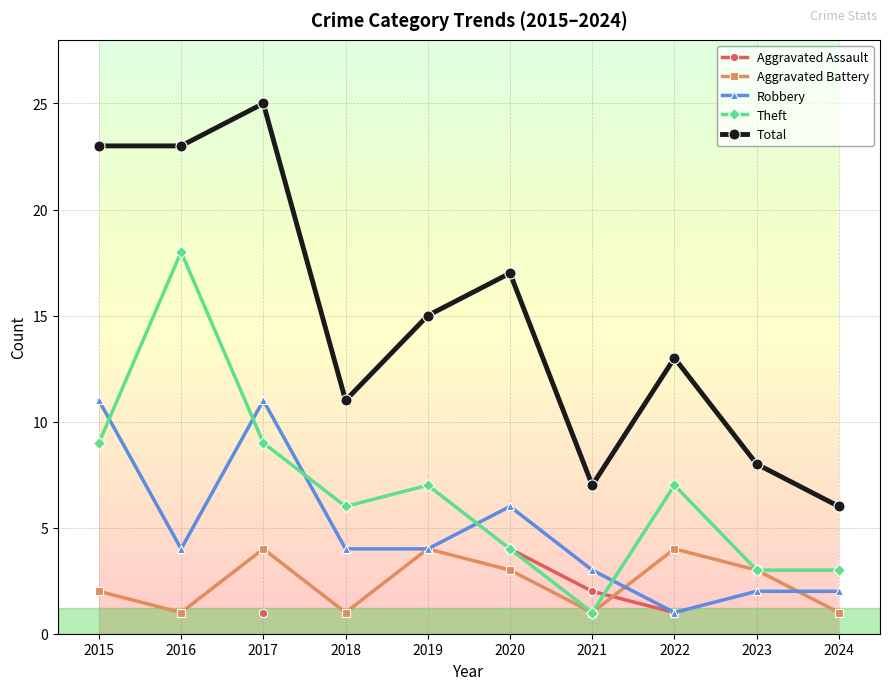

The value of Aggravated Battery at 2018 is 0.3. True or false?

False